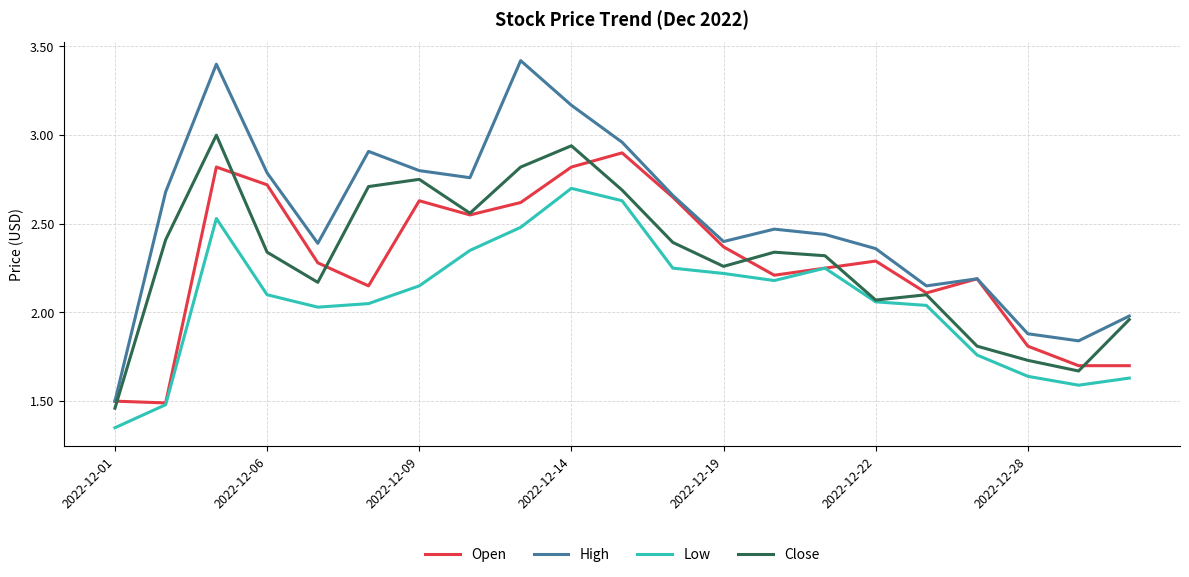

What are all the series names shown in the legend?

Open, High, Low, Close